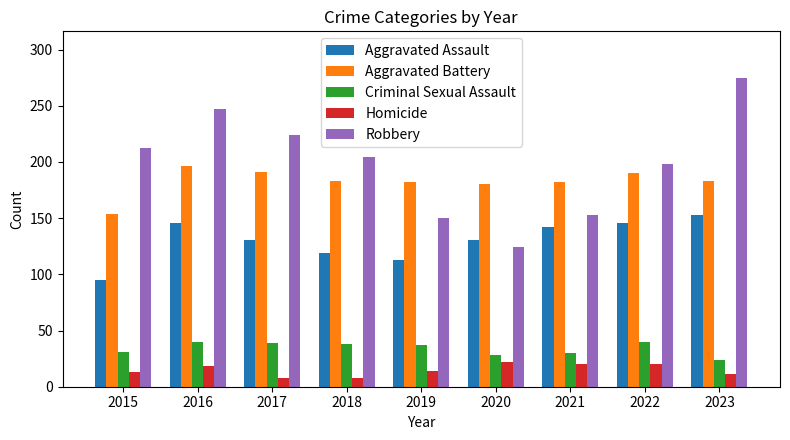

How many data points in Aggravated Assault are less than 131?

3